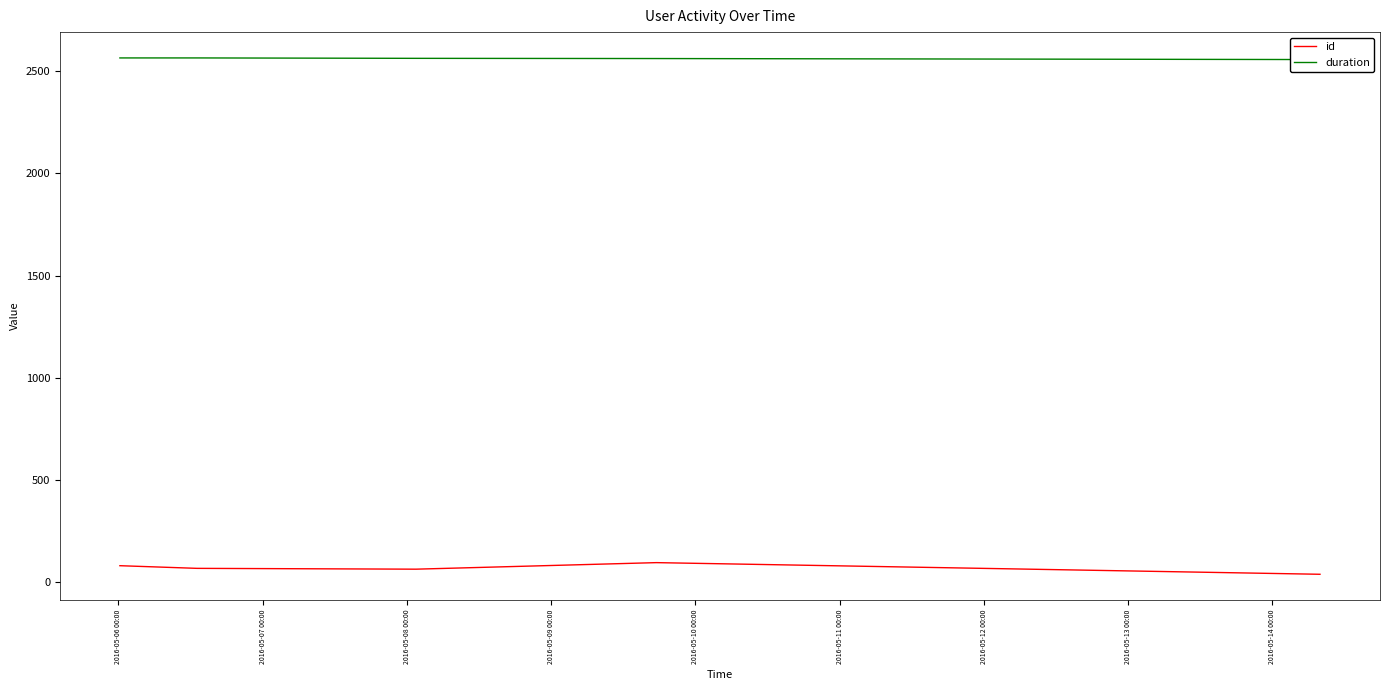

At how many categories does at least one series exceed 1133?

5